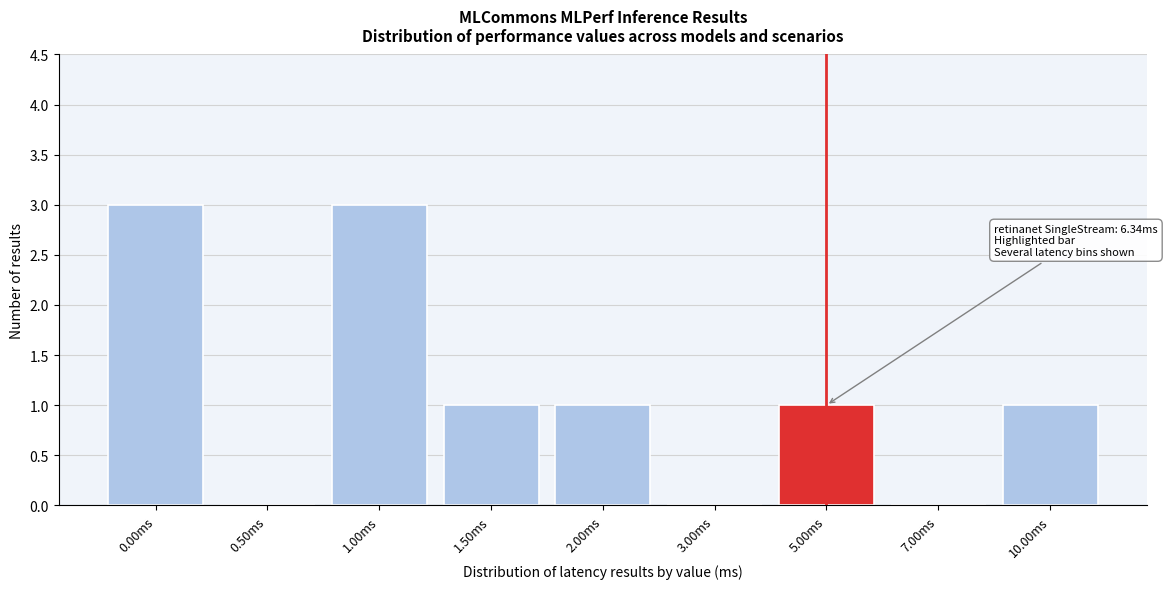

Reading right to left, transcribe all the data shown in this chart.

10.00ms=1	7.00ms=0	5.00ms=1	3.00ms=0	2.00ms=1	1.50ms=1	1.00ms=3	0.50ms=0	0.00ms=3